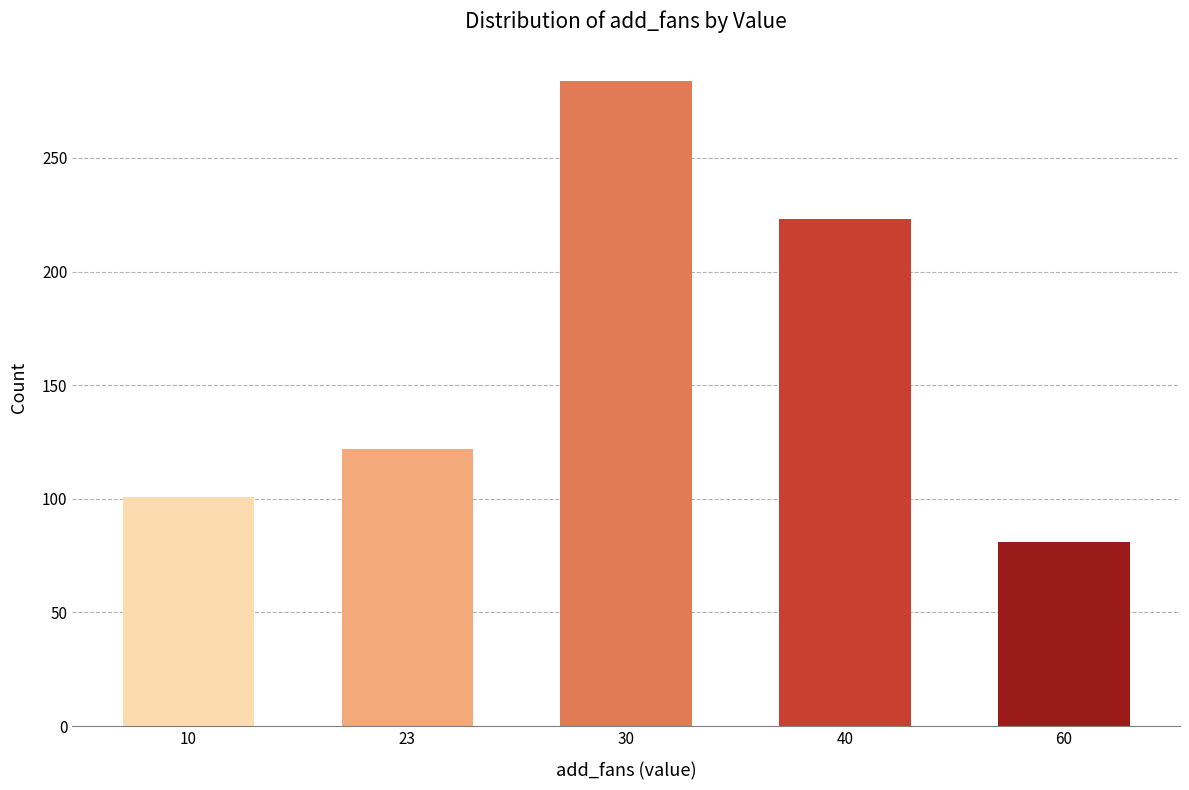

Reading left to right, transcribe all the data shown in this chart.

10=101	23=122	30=284	40=223	60=81